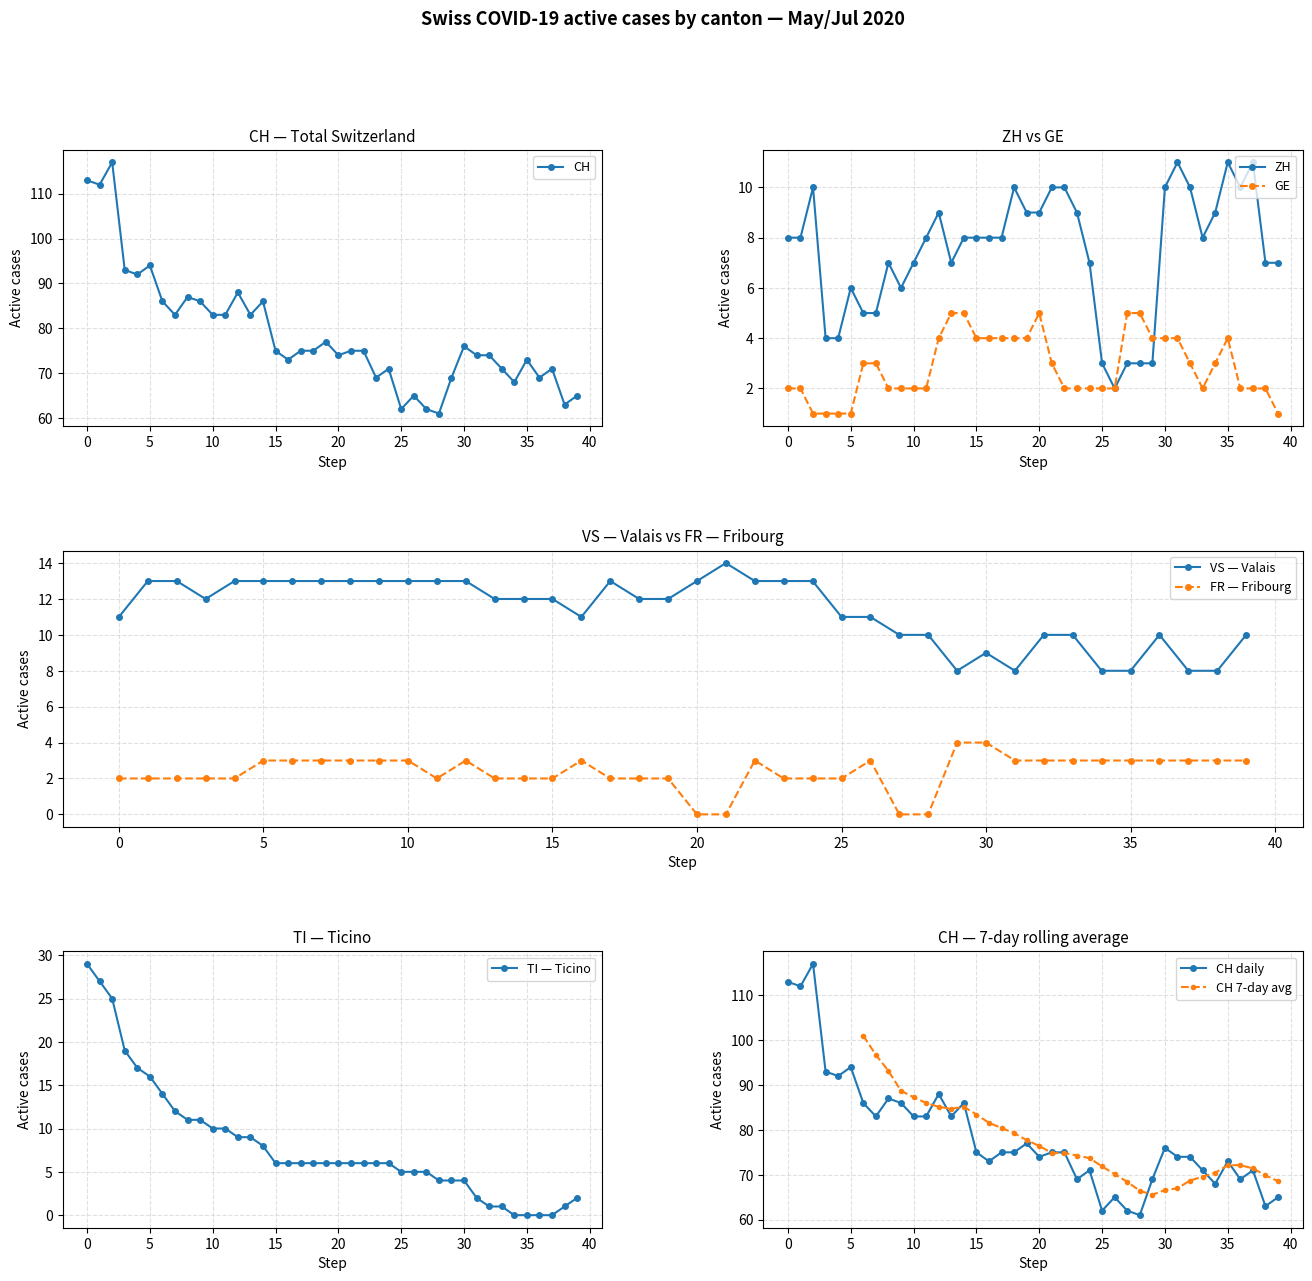

True or false: TI and CH intersect in this chart.

False